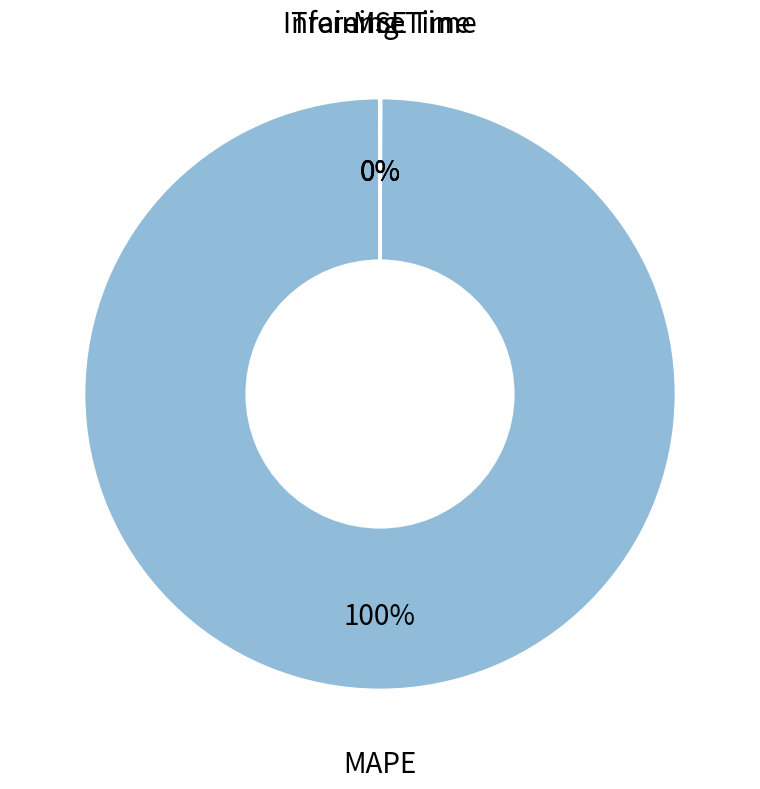

Does any single category account for the majority?

Yes